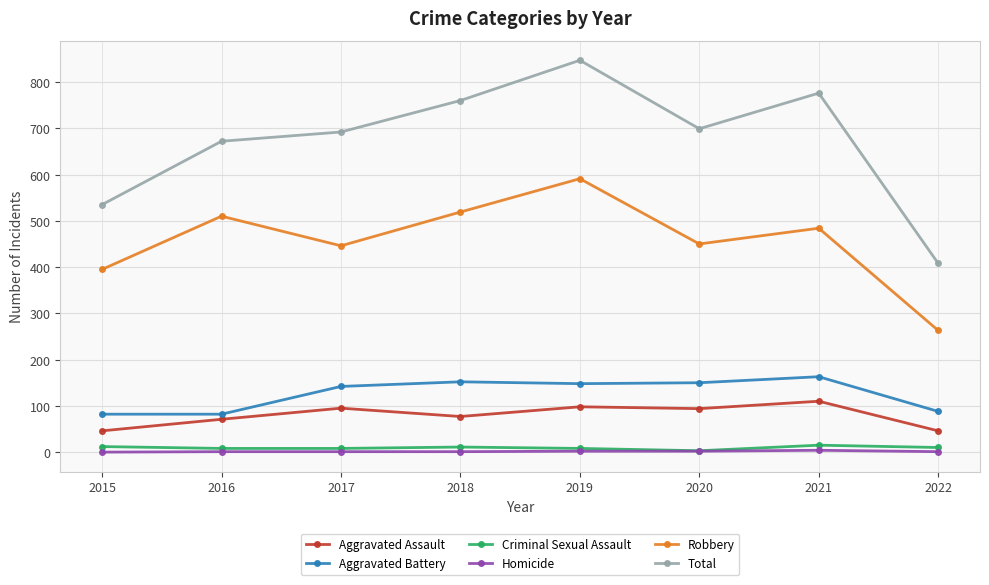

Does the chart have visible grid lines?

Yes